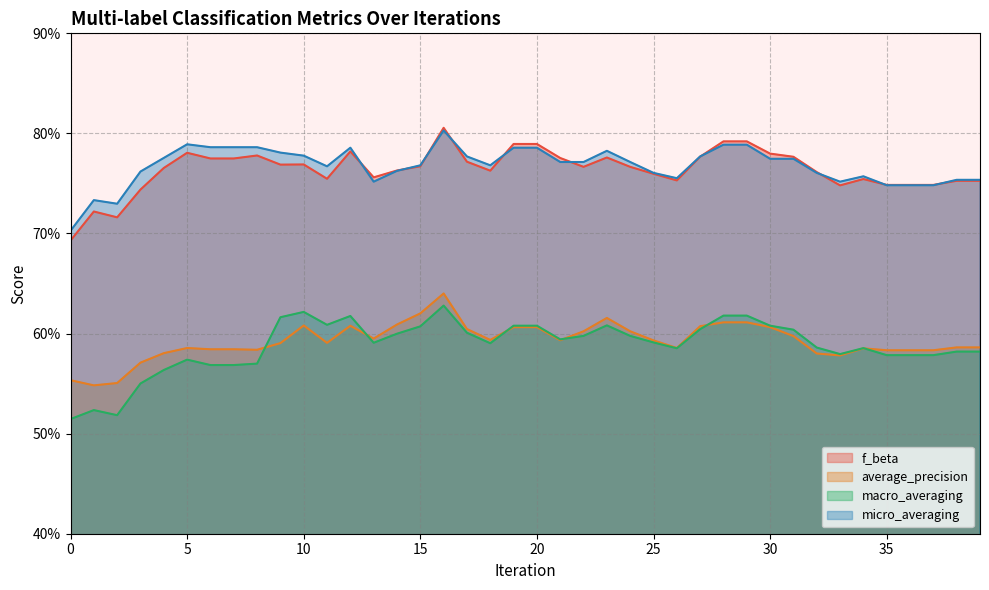

Which series has the largest range (max minus min)?

macro_averaging